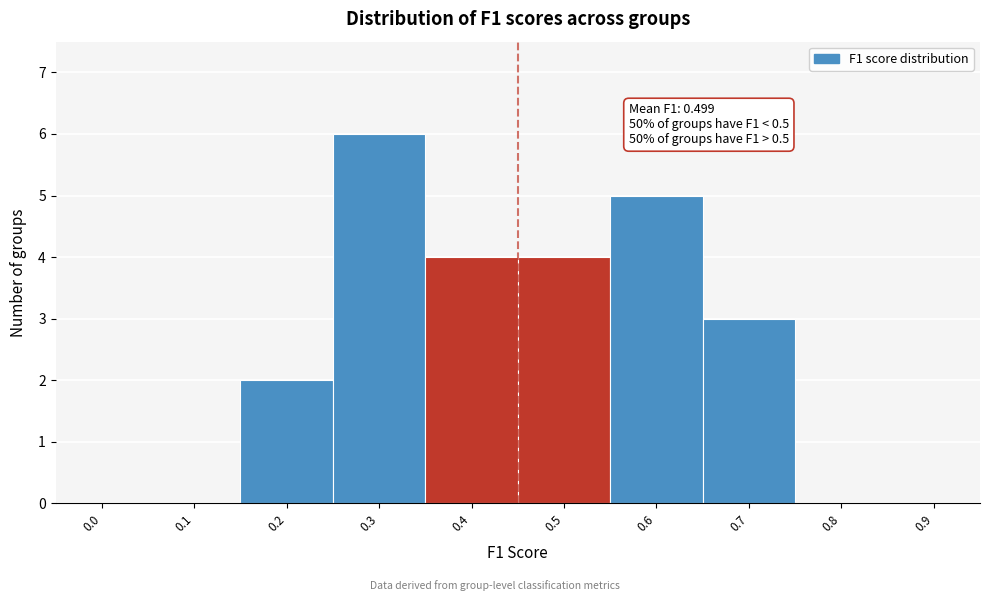

Reading right to left, list all the values displayed in this chart.

0.9=0	0.8=0	0.7=3	0.6=5	0.5=4	0.4=4	0.3=6	0.2=2	0.1=0	0.0=0